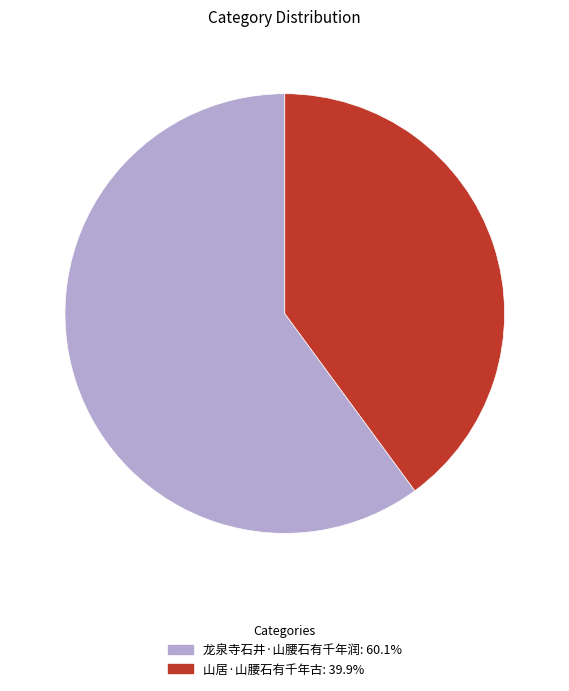

Is the sum of 山居·山腰石有千年古 and 龙泉寺石井·山腰石有千年润 greater than half?

Yes